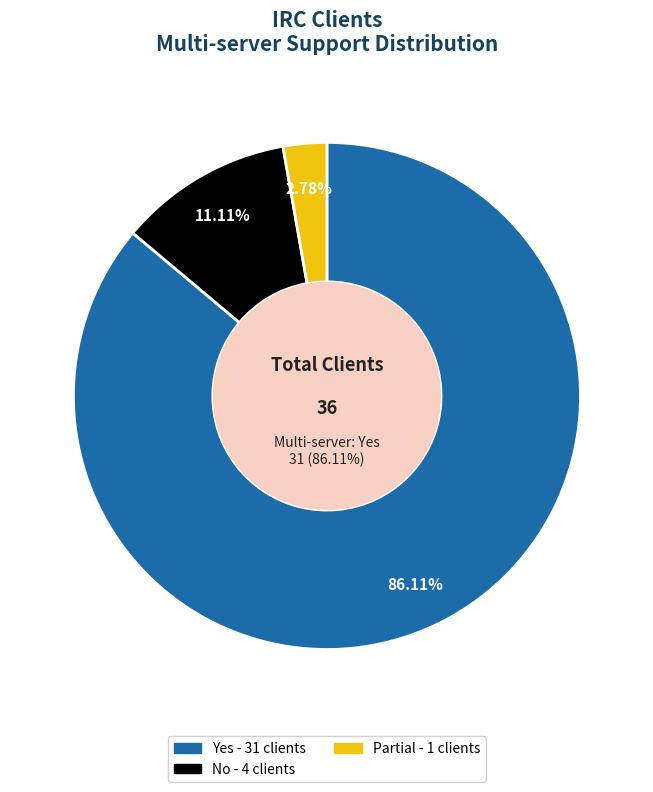

Which category accounts for the majority?

Yes